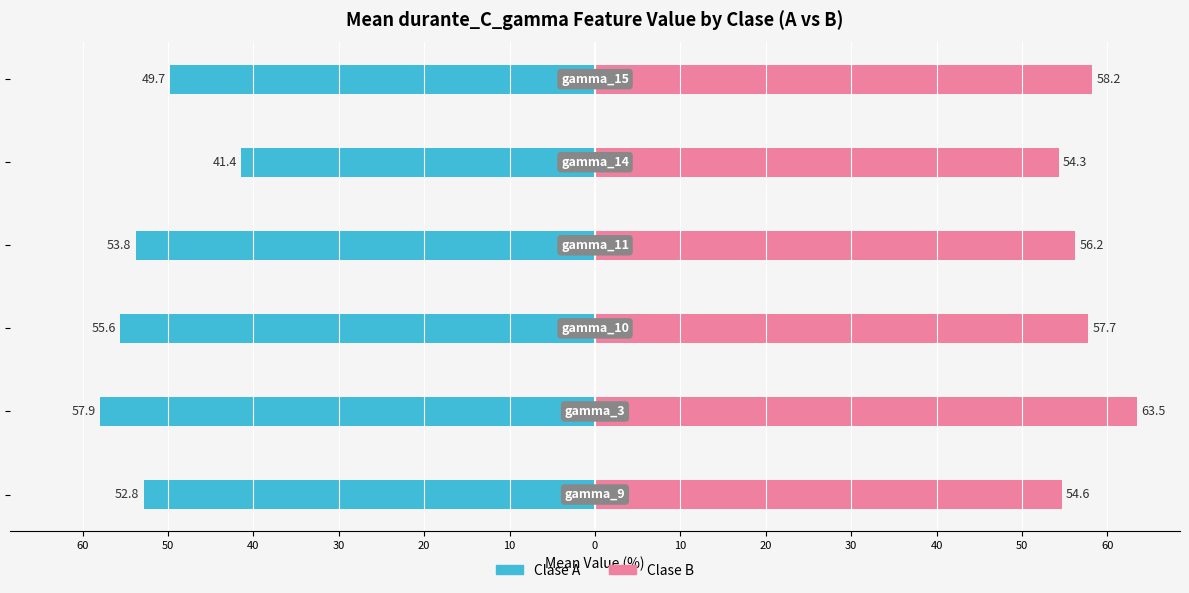

Rank the series at 30 from lowest to highest value.

Clase A, Clase B